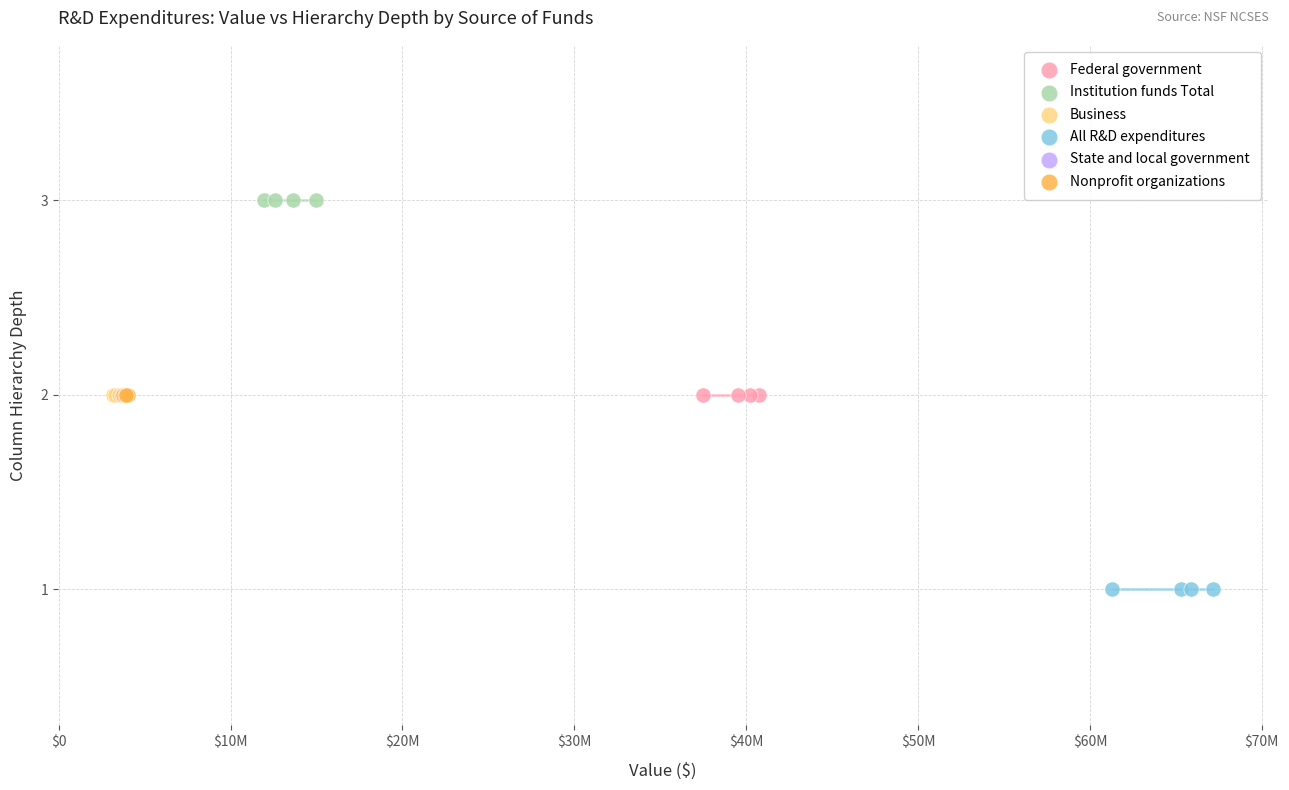

What are all the series names shown in the legend?

Federal government, Institution funds Total, Business, All R&D expenditures, State and local government, Nonprofit organizations